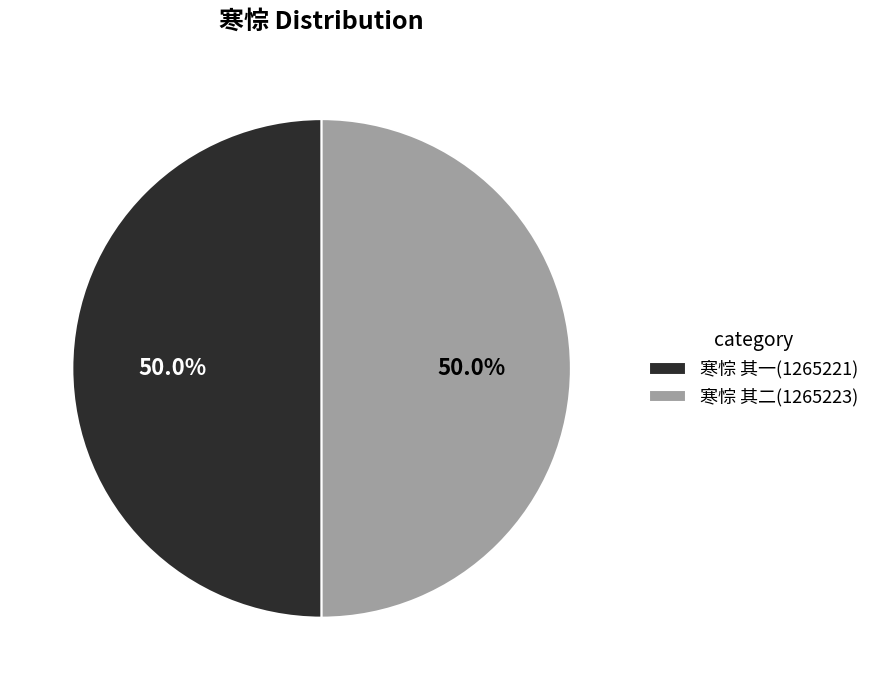

What is the ratio of the value at 寒悰 其二(1265223) to the value at 寒悰 其一(1265221)?

1.0